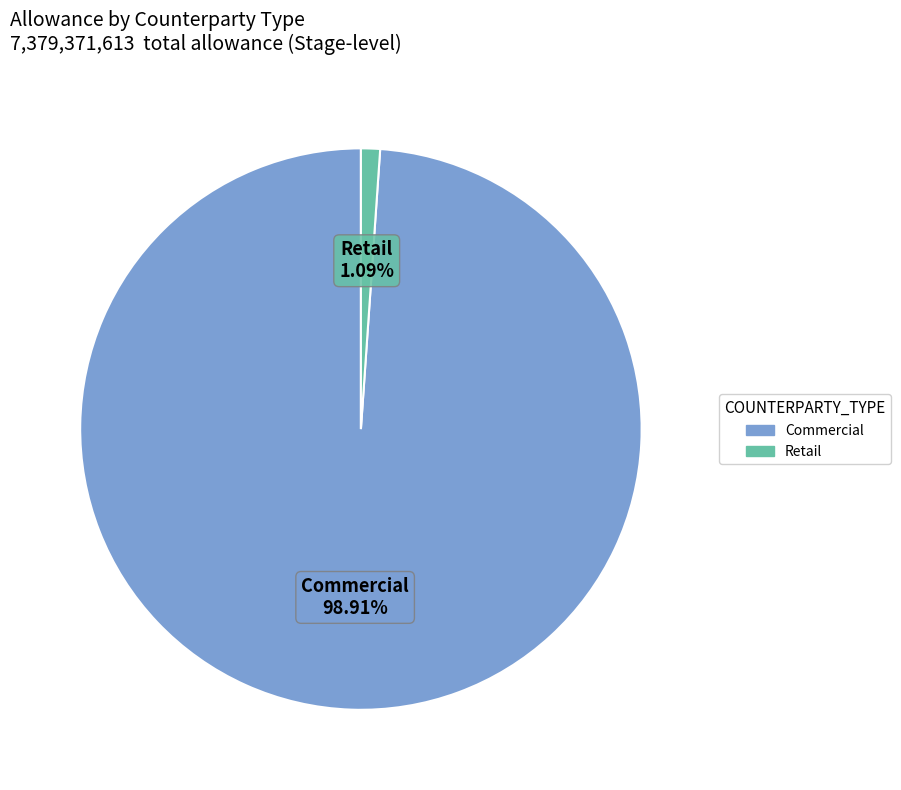

Is there a majority slice in this chart?

Yes